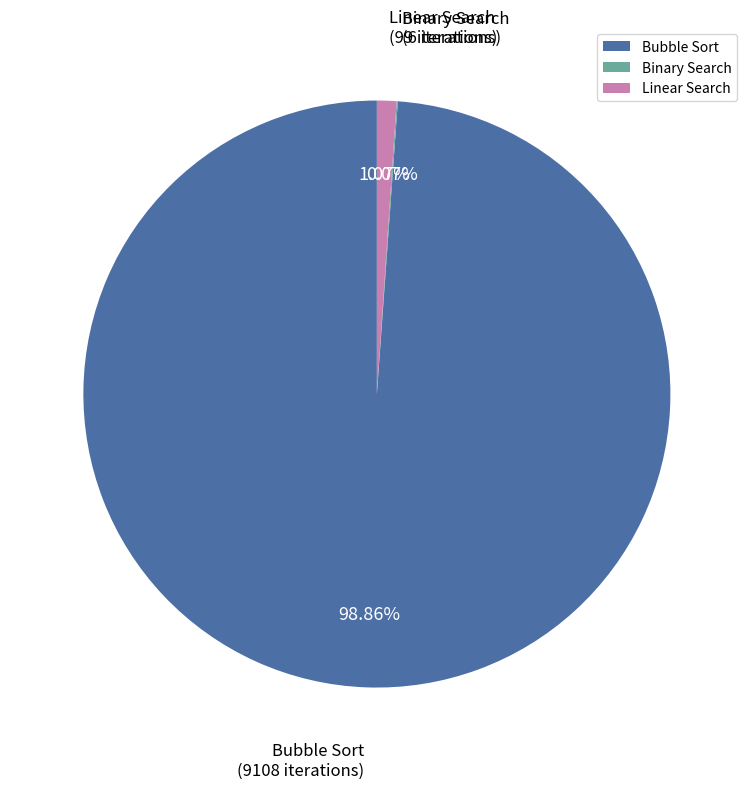

To the nearest percent, what is the average slice percentage?

33%